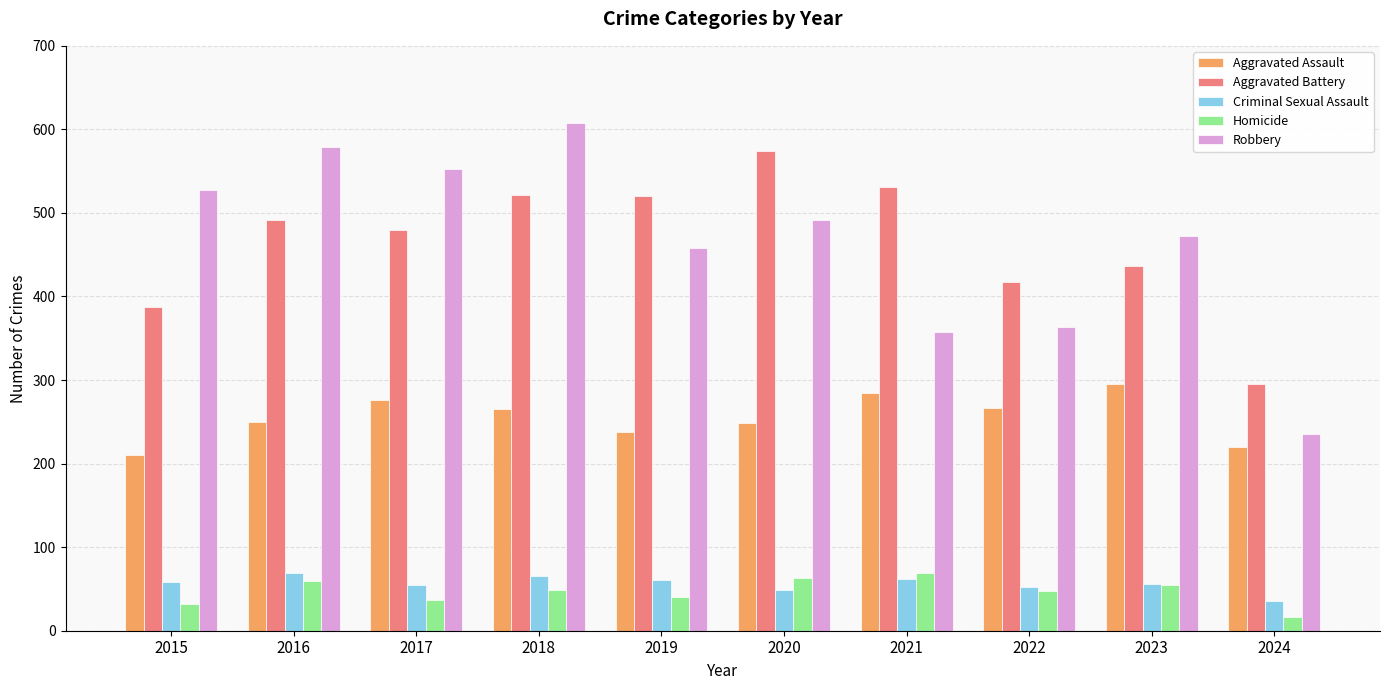

What is the sum of the Criminal Sexual Assault values at 2018 and 2024?

102